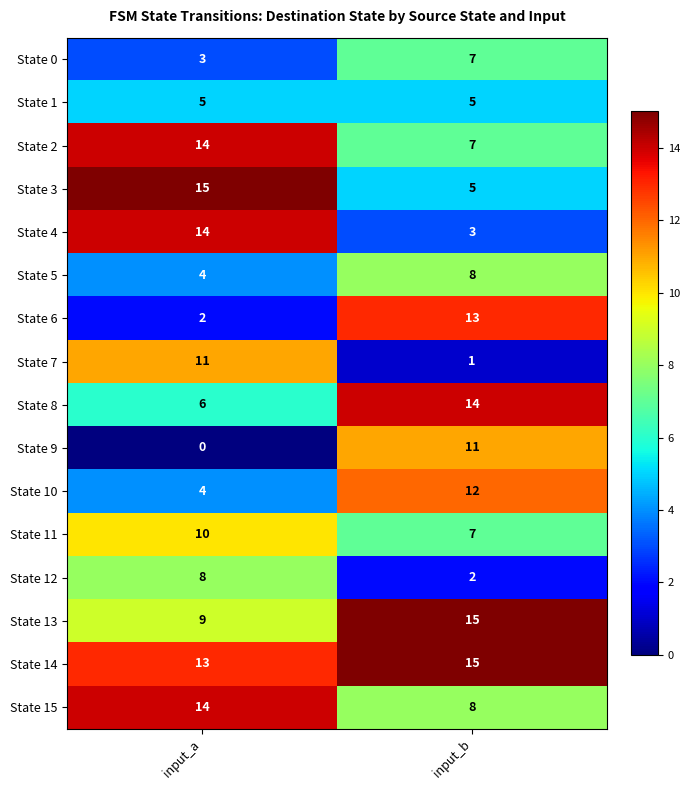

What is the maximum value for State 6?

13